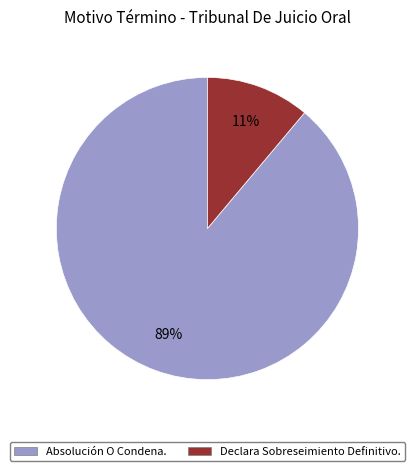

How many segments does this pie chart have?

2